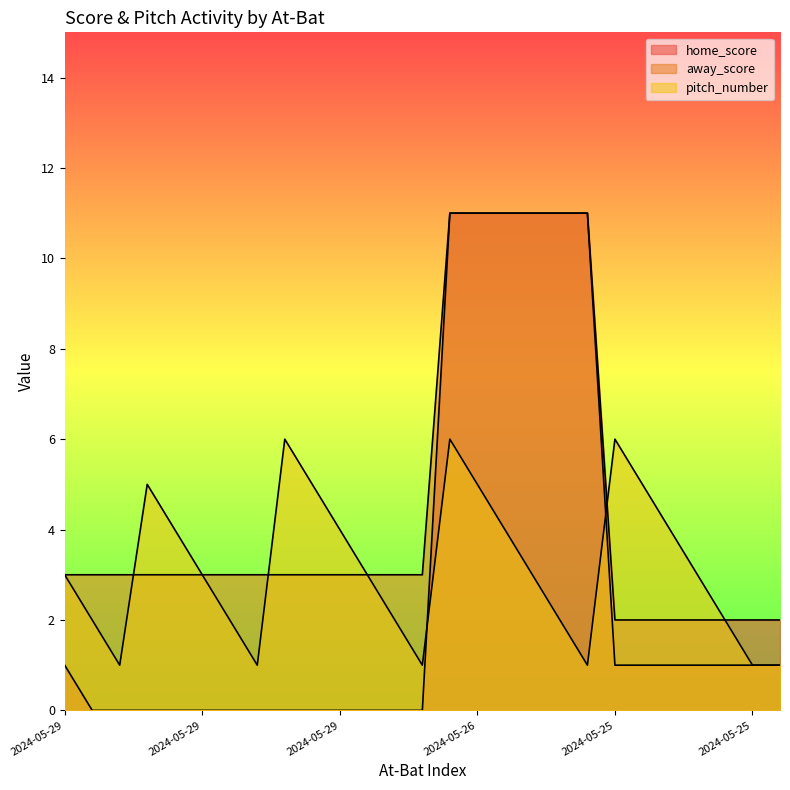

Which category has the lowest value in the pitch_number series?

2024-05-29_2